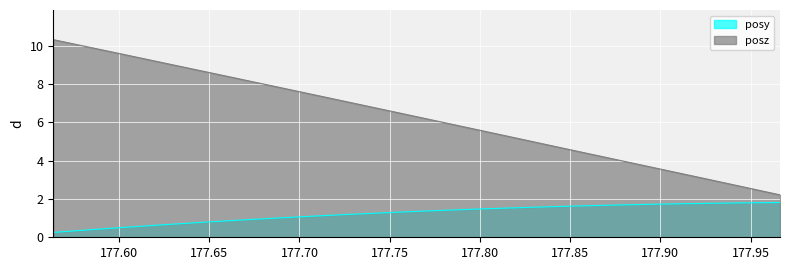

True or false: posy and posz cross at least once.

False